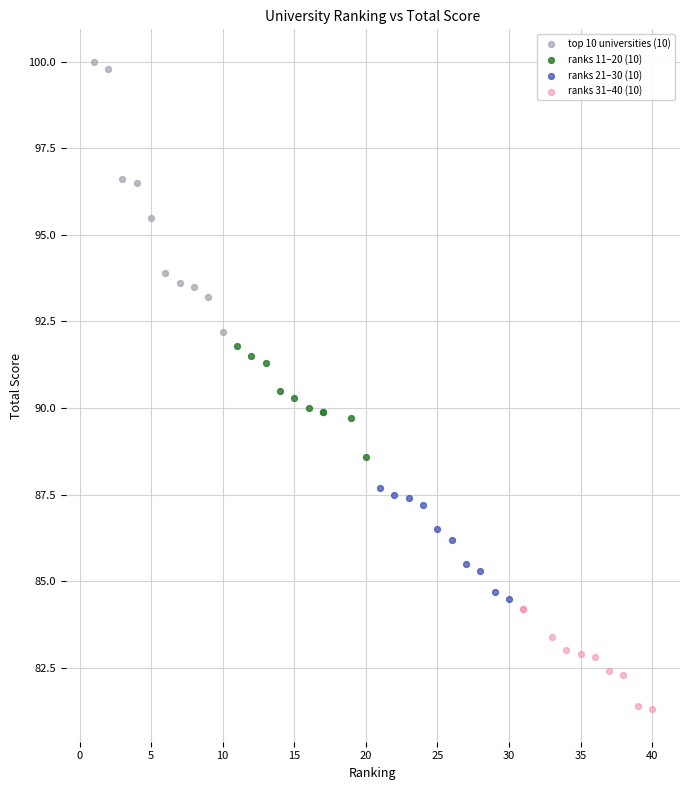

Which series reaches the minimum Y coordinate?

ranks 31–40 (10)